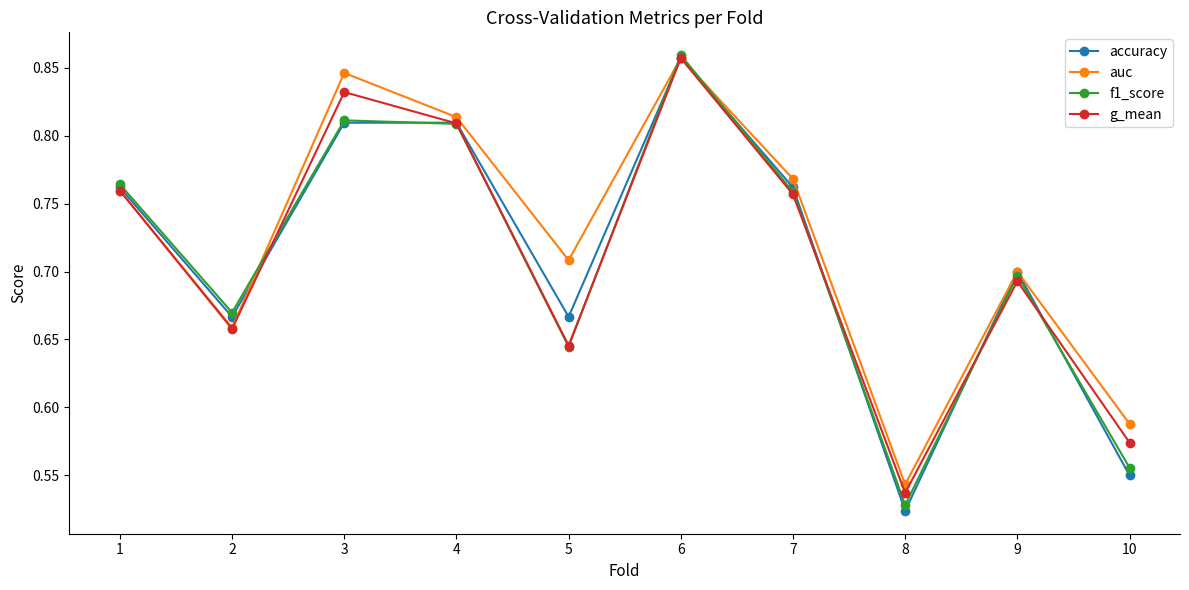

What is the difference between the second highest and second lowest values in the auc series?

0.3